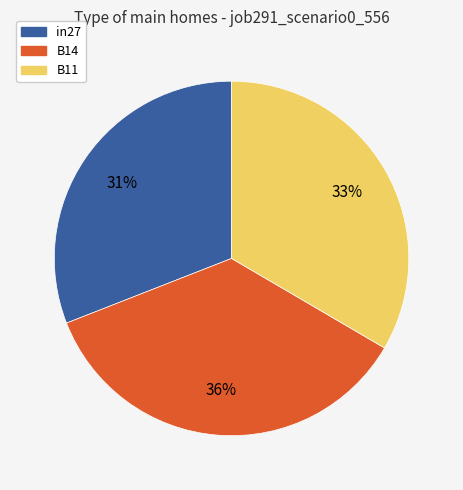

Which has a higher value, B14 or in27?

B14